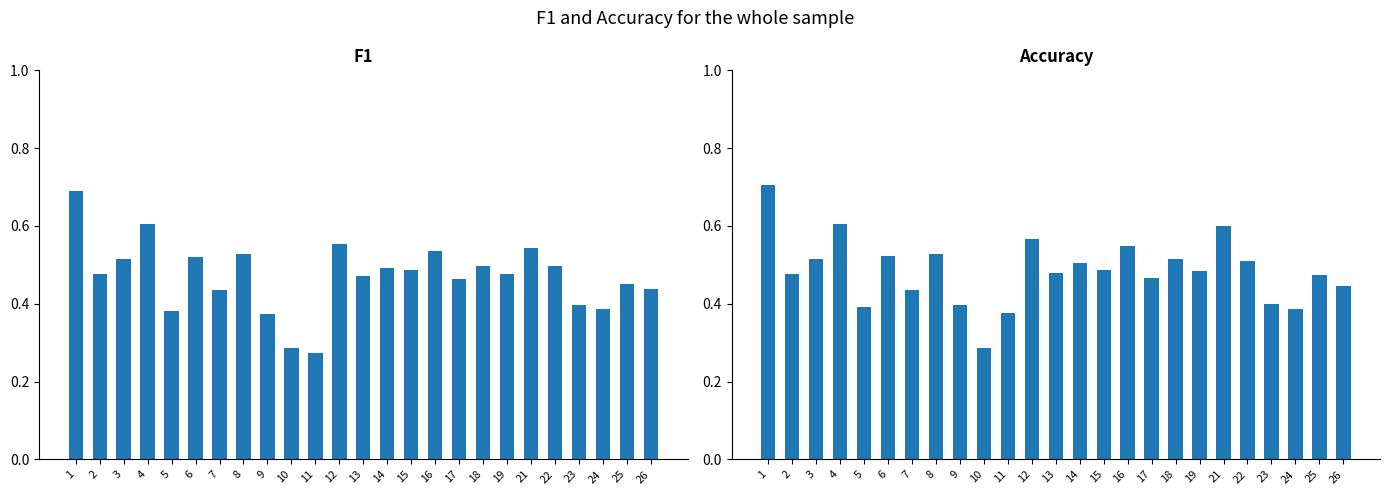

The f1 series shows 0.3 at 11. True or false?

True